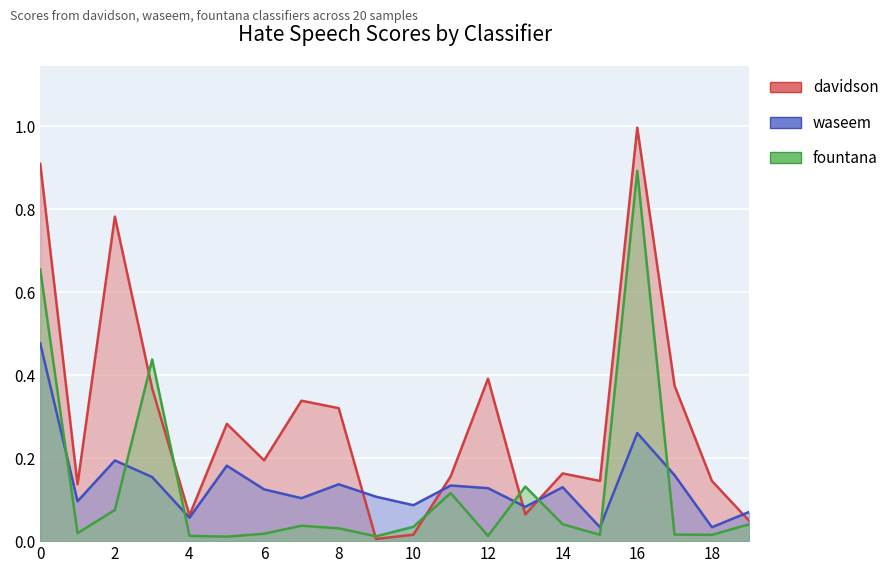

The value of waseem at 13 is 0.1. True or false?

True